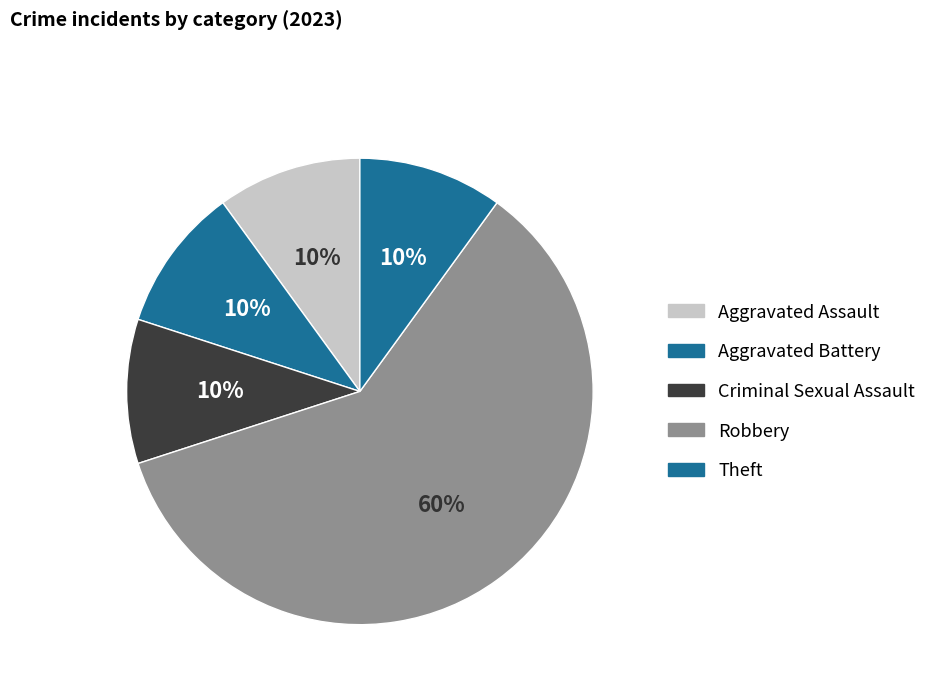

How many slices are in this pie chart?

5